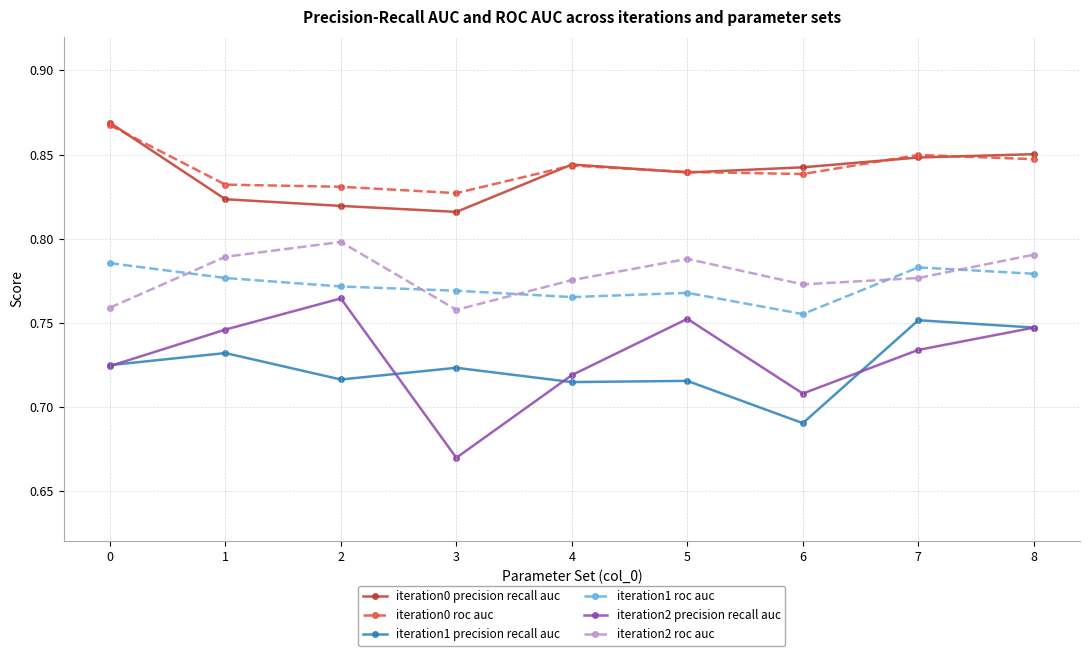

What is the difference between the highest and lowest values at 1?

0.1